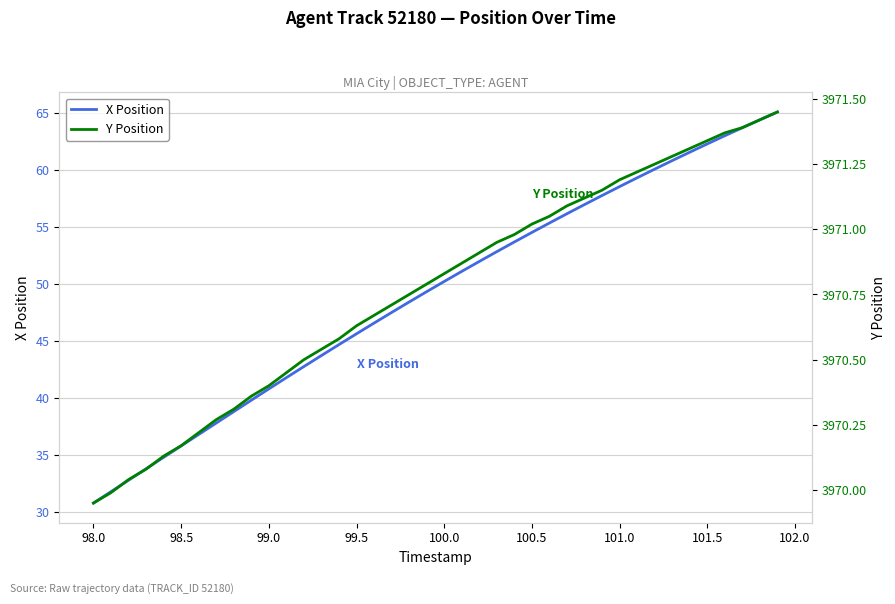

Which category has the lowest value in the X Position series?

98.0